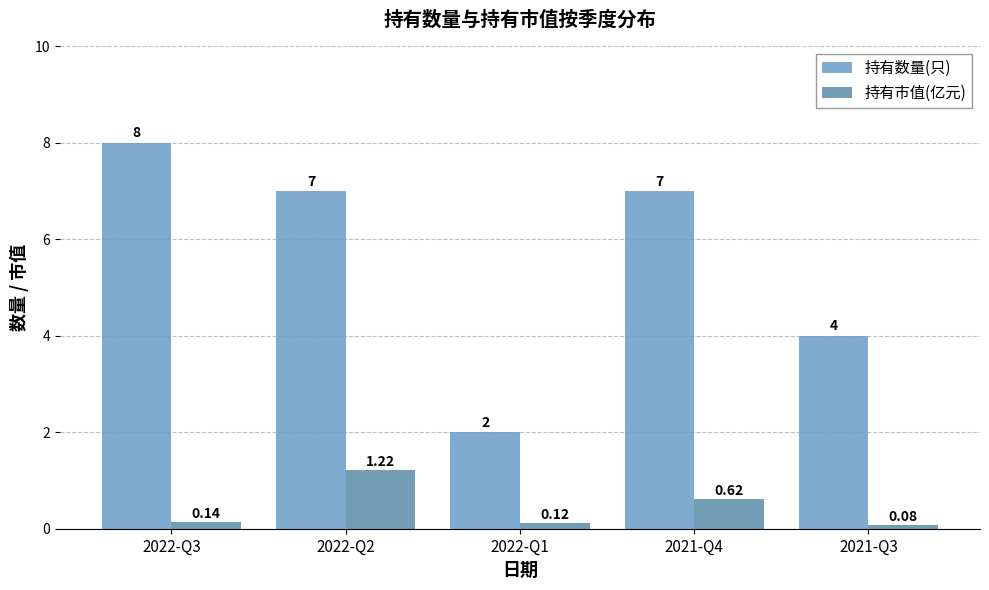

Which series changed the most between 2022-Q1 and 2021-Q3?

持有数量(只)